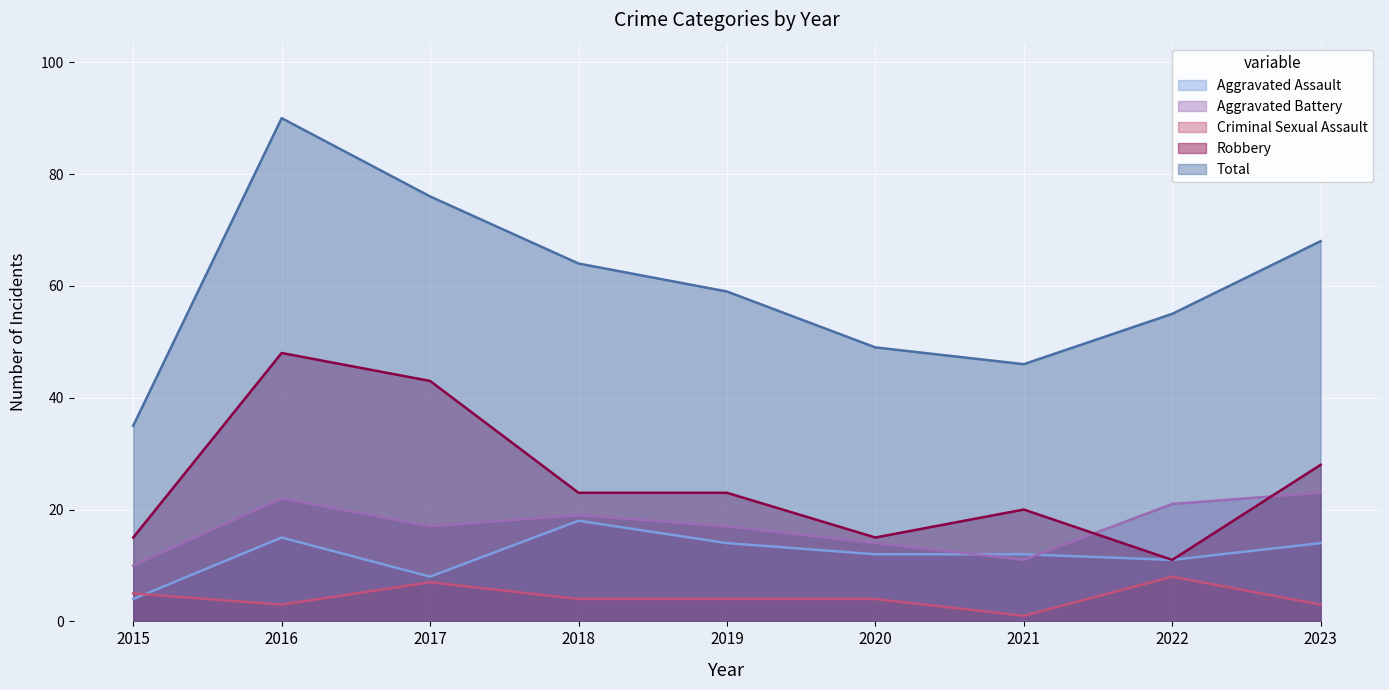

True or false: Aggravated Battery and Criminal Sexual Assault intersect in this chart.

False